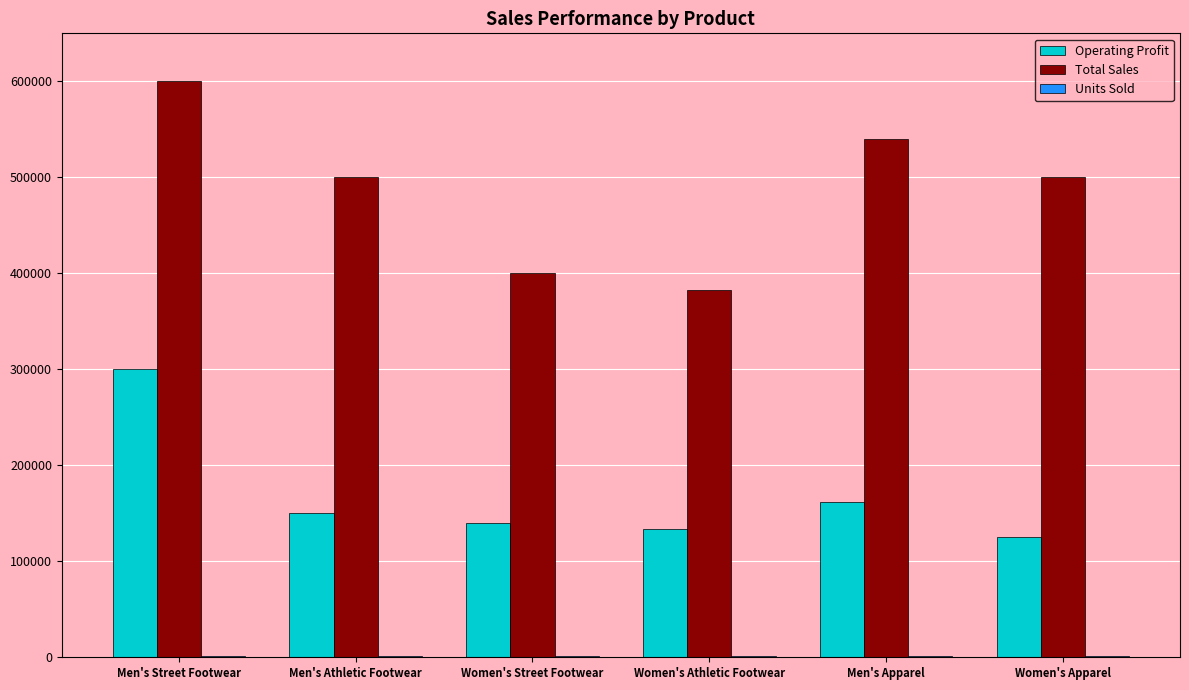

Which series changed the most between Men's Street Footwear and Women's Street Footwear?

Total Sales